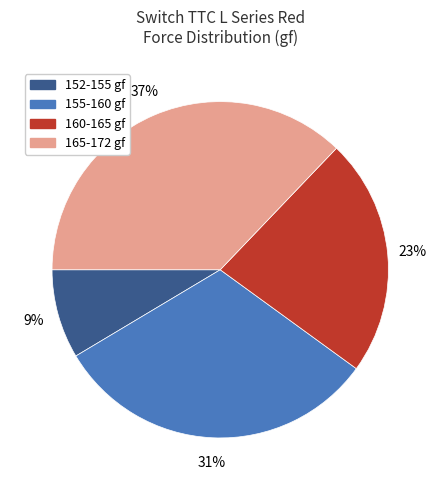

Combined, do 155-160 gf and 165-172 gf account for over 50%?

Yes